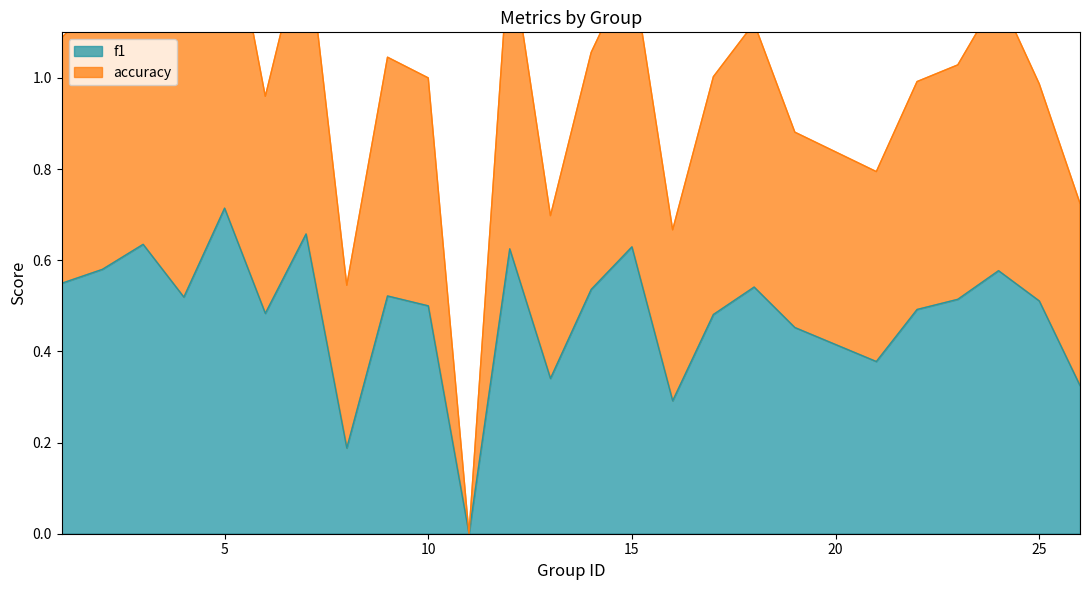

At which label does f1 reach its peak?

5